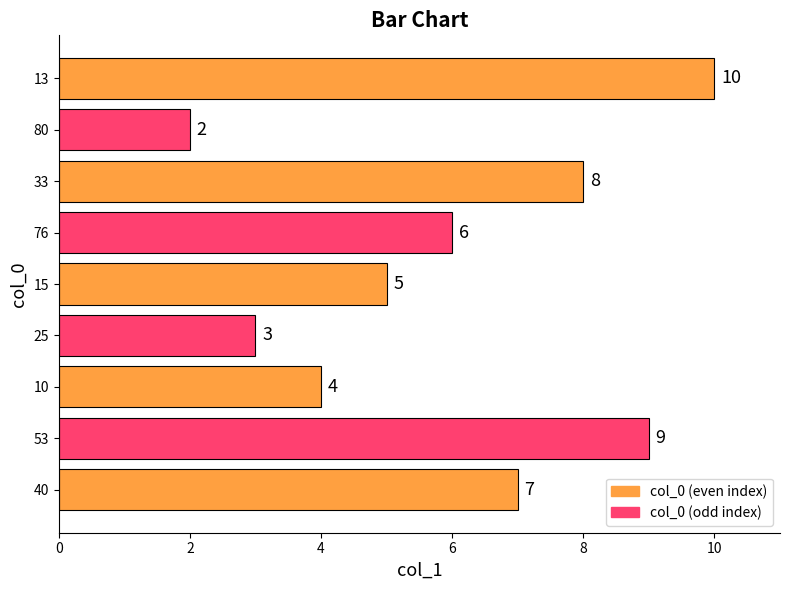

Reading bottom to top, transcribe all the data shown in this chart.

40=7	53=9	10=4	25=3	15=5	76=6	33=8	80=2	13=10